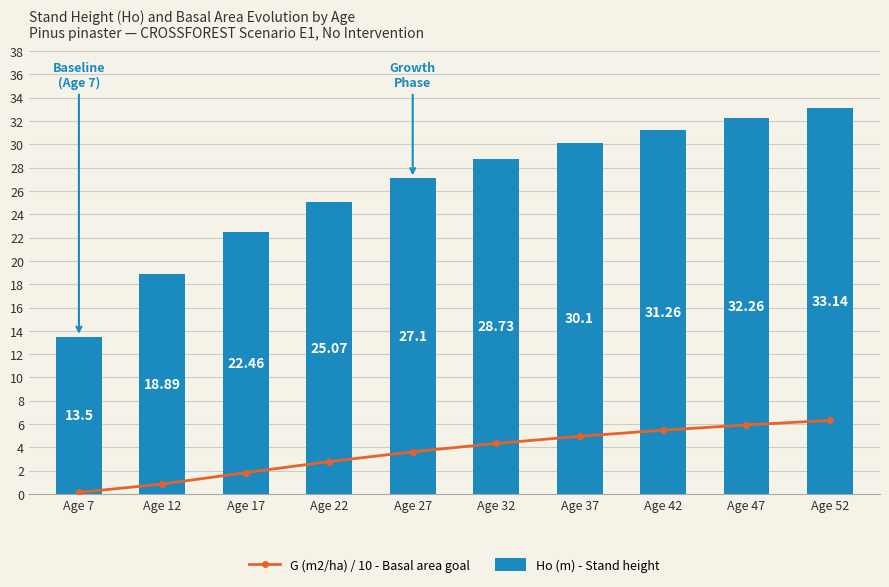

What is the difference between the Ho (m) - Stand height values at Age 7 and Age 42?

17.8